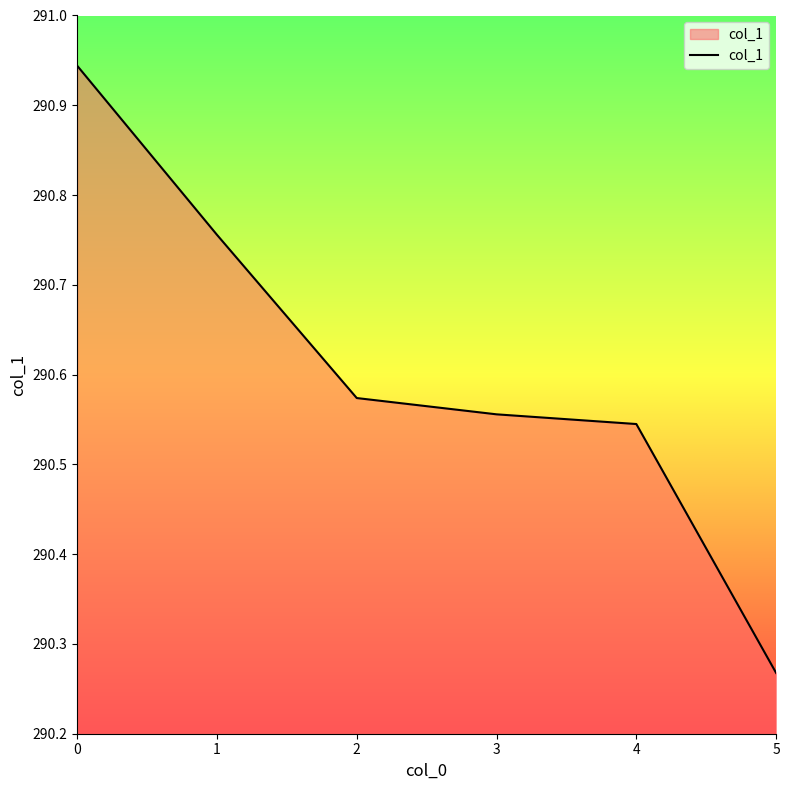

True or false: the data has more than 1 interior local peaks.

False